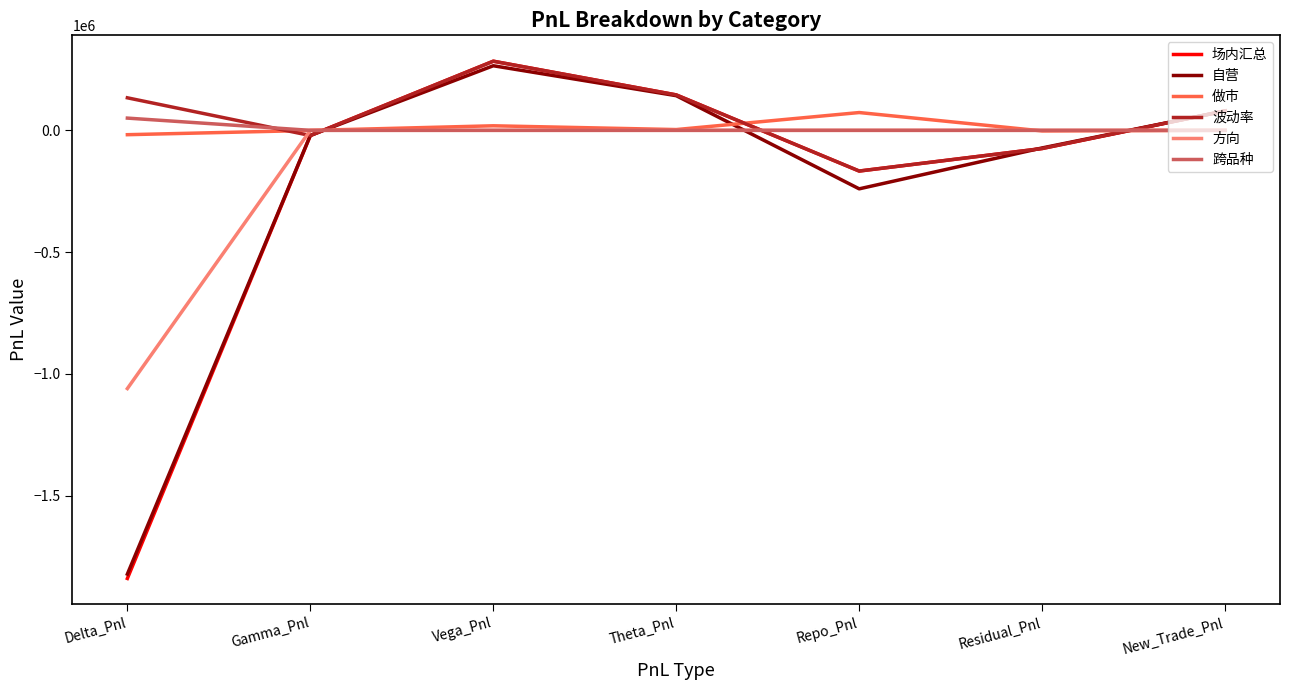

Is this an area chart (filled region under the line)?

No